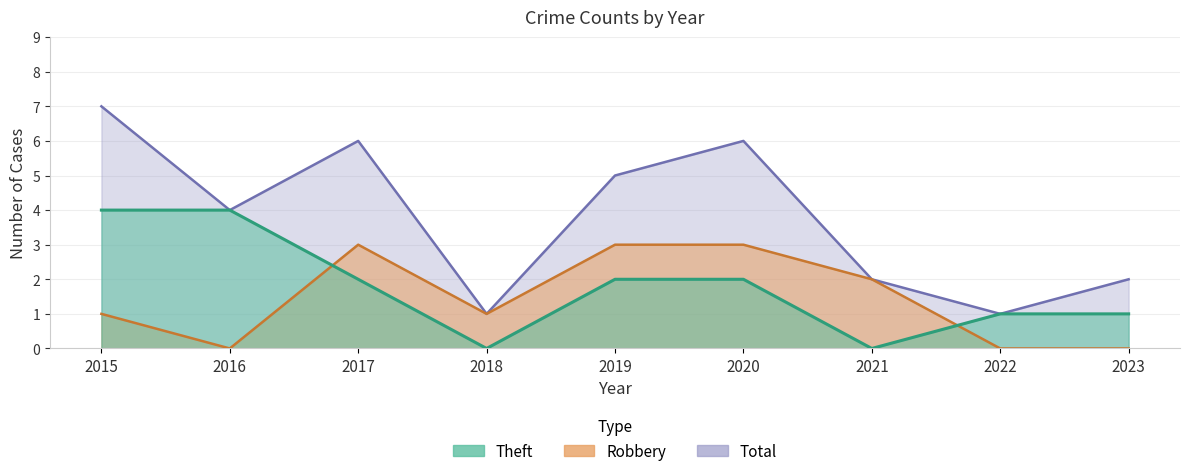

What is the difference between the second highest and second lowest values in the Theft series?

4